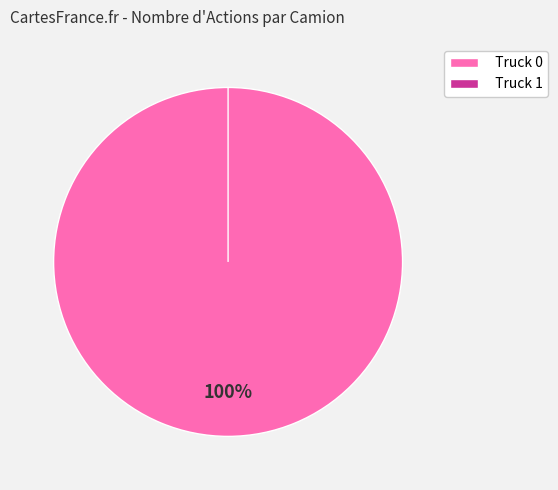

How many slices are in this pie chart?

2